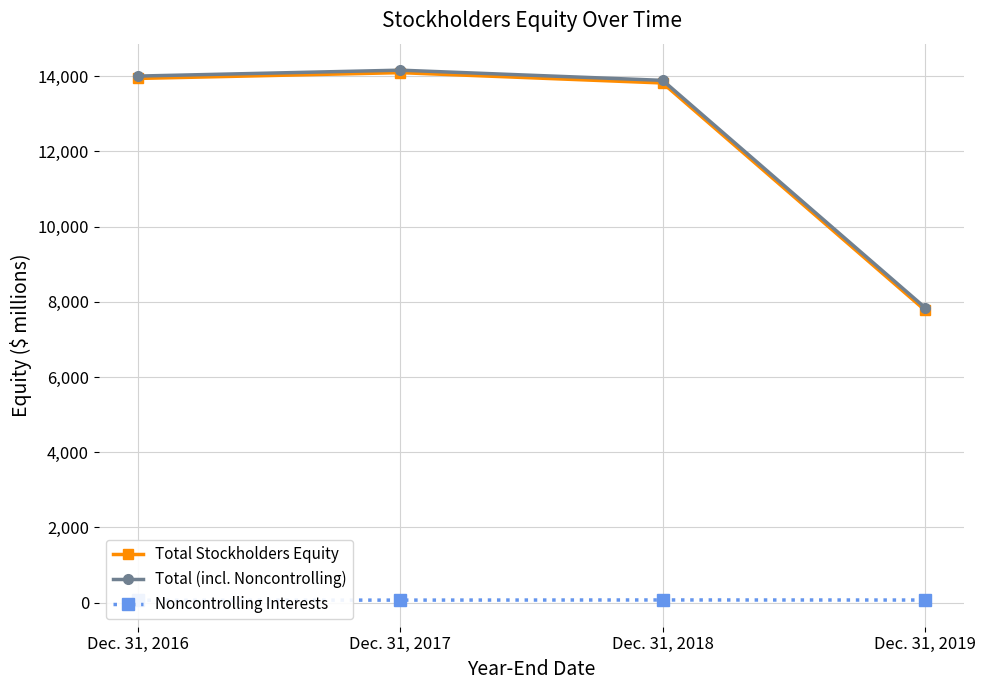

What is the difference between the second highest and second lowest values in the Noncontrolling Interests series?

2